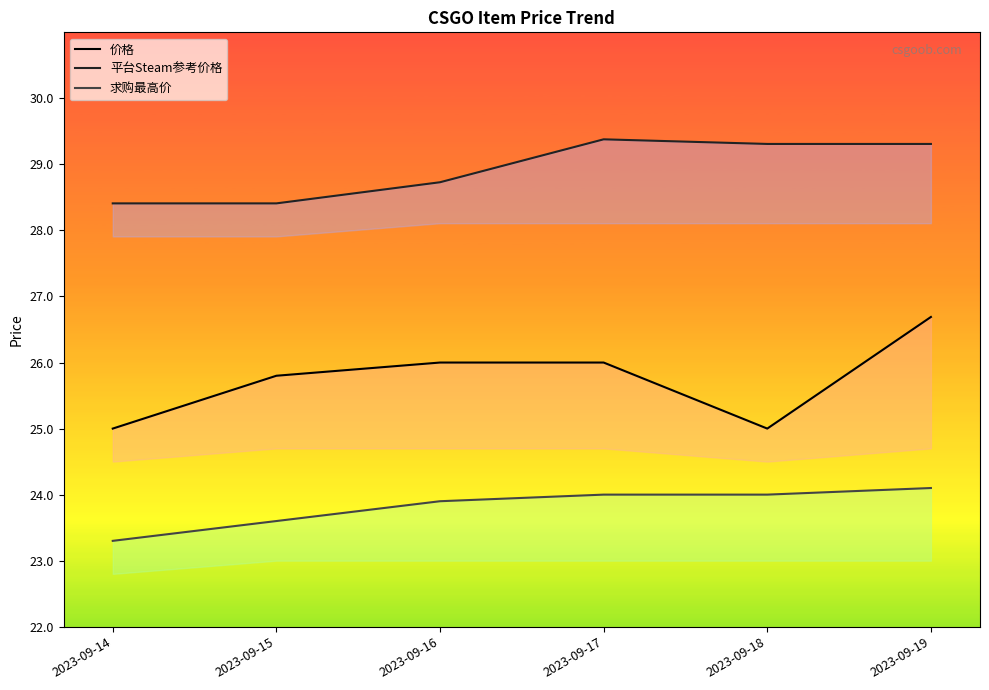

At 2023-09-18, list the series in order from largest to smallest.

平台Steam参考价格, 价格, 求购最高价